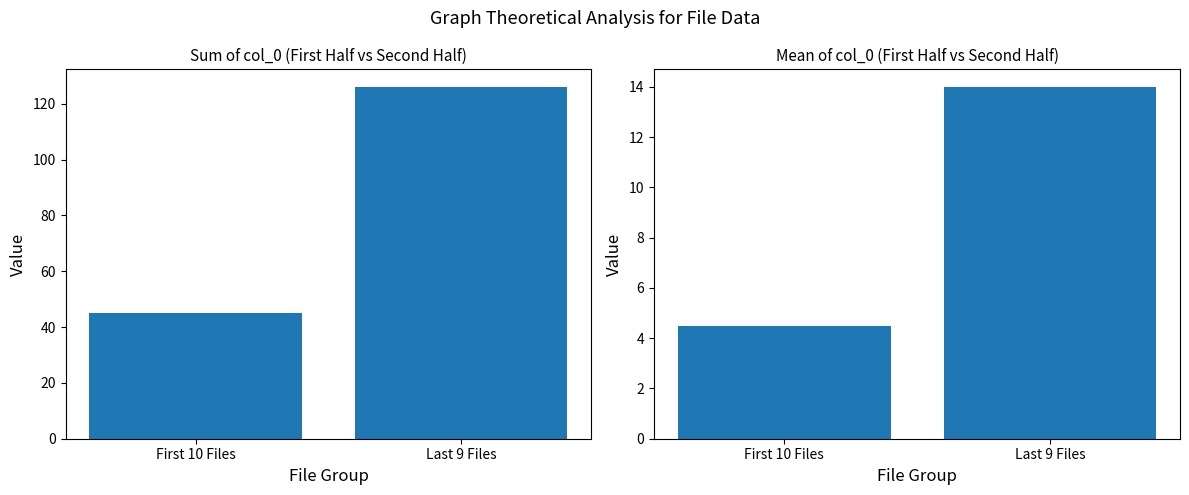

The value at Last 9 Files is 21.4. True or false?

False